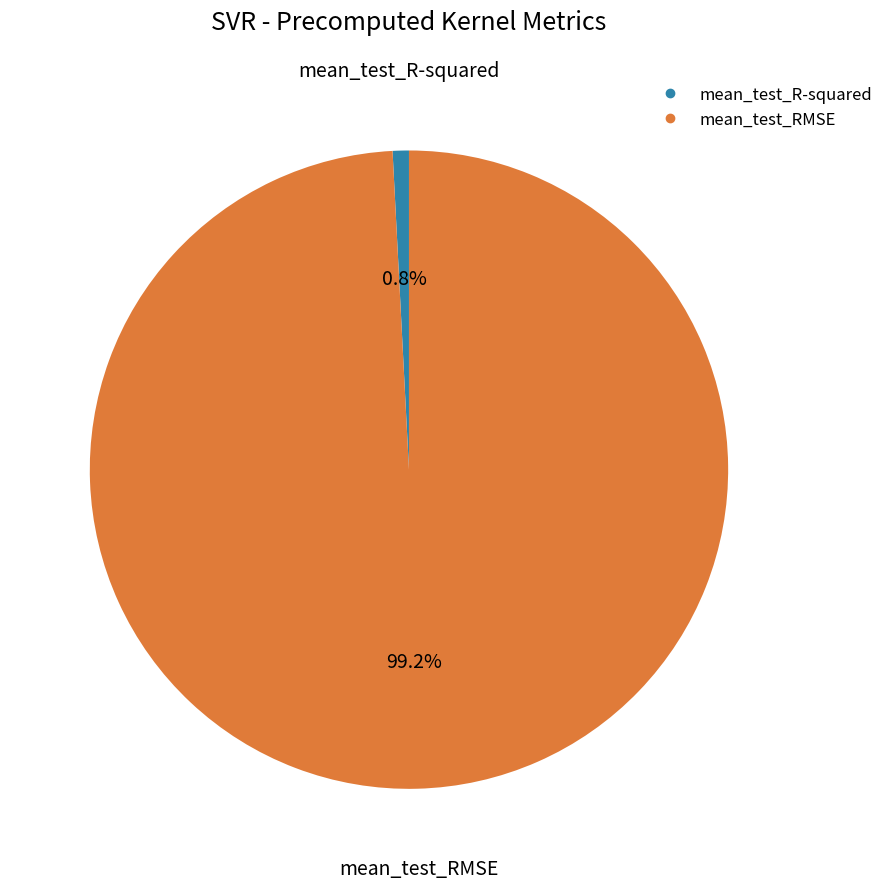

What is the largest slice in the pie chart?

mean_test_RMSE